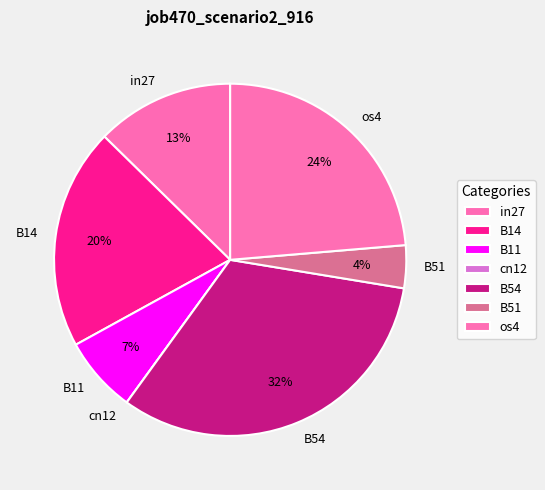

Is os4 the majority of the pie?

No